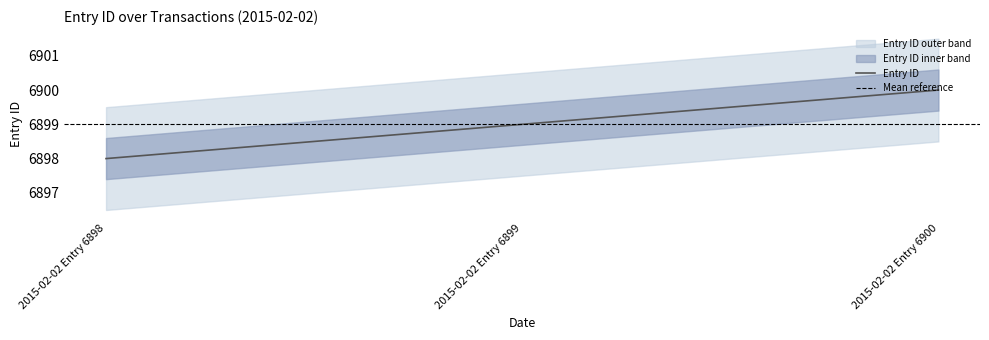

Which has a higher value, 2015-02-02 Entry 6900 or 2015-02-02 Entry 6898?

2015-02-02 Entry 6900